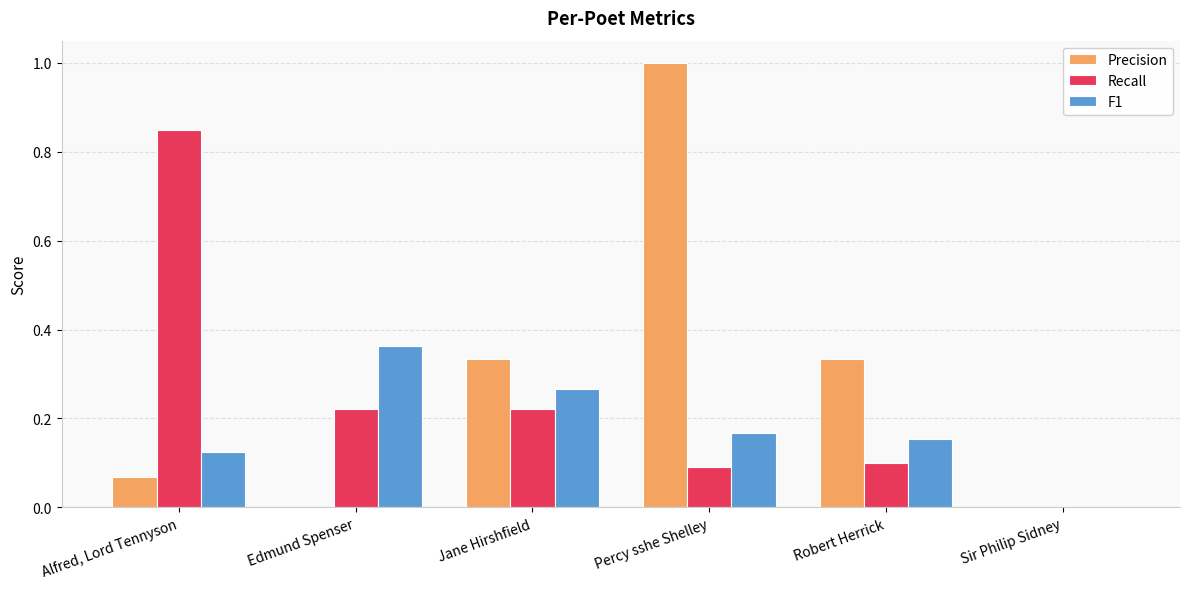

Which series has the largest total across all categories?

Precision